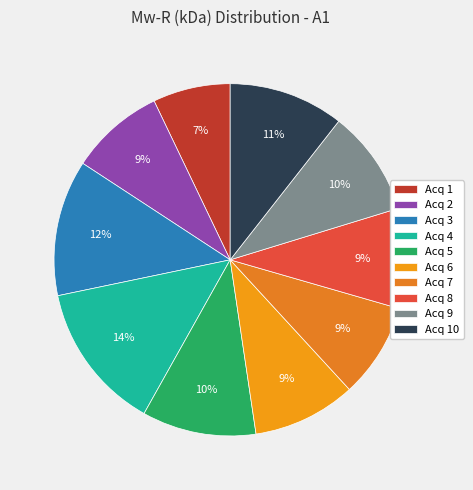

Is Acq 3 the majority of the pie?

No